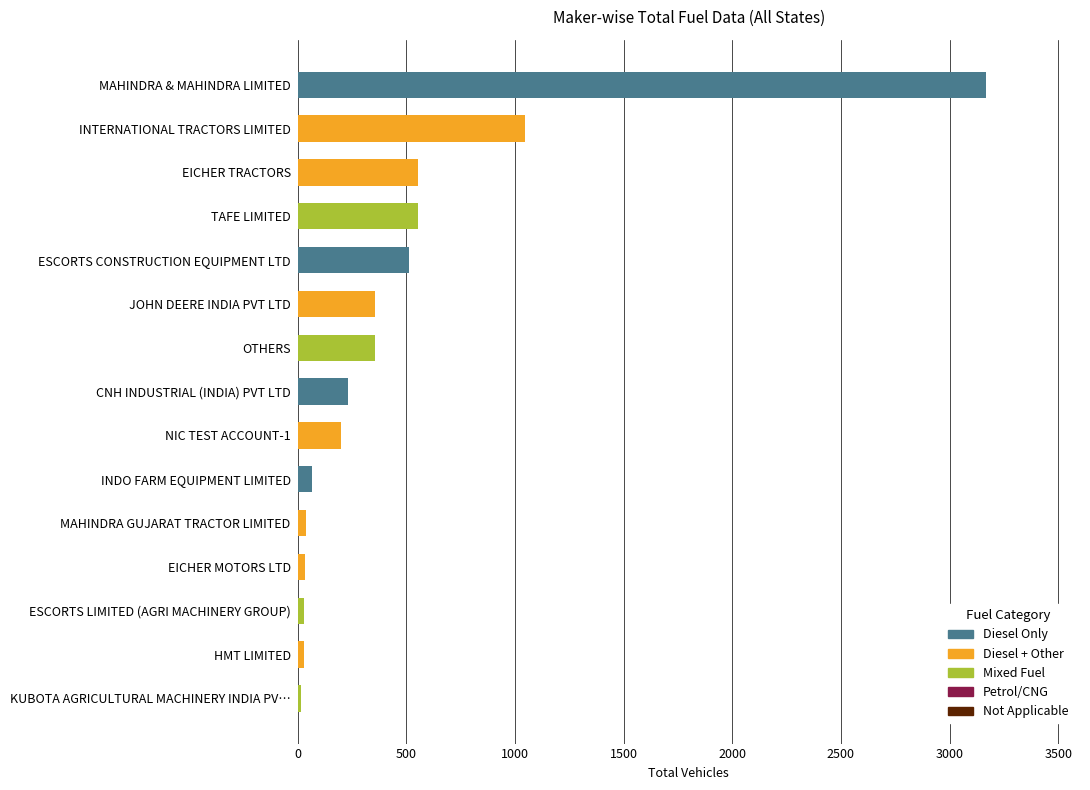

The value at NIC TEST ACCOUNT-1 is 49. True or false?

False